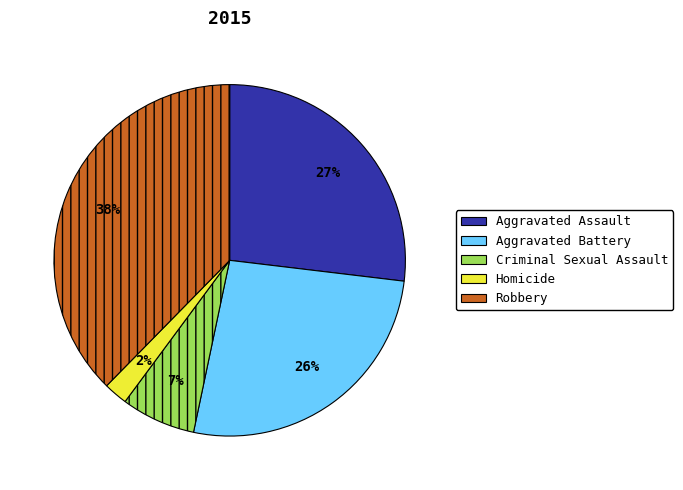

To the nearest percent, what portion does Criminal Sexual Assault represent?

7%